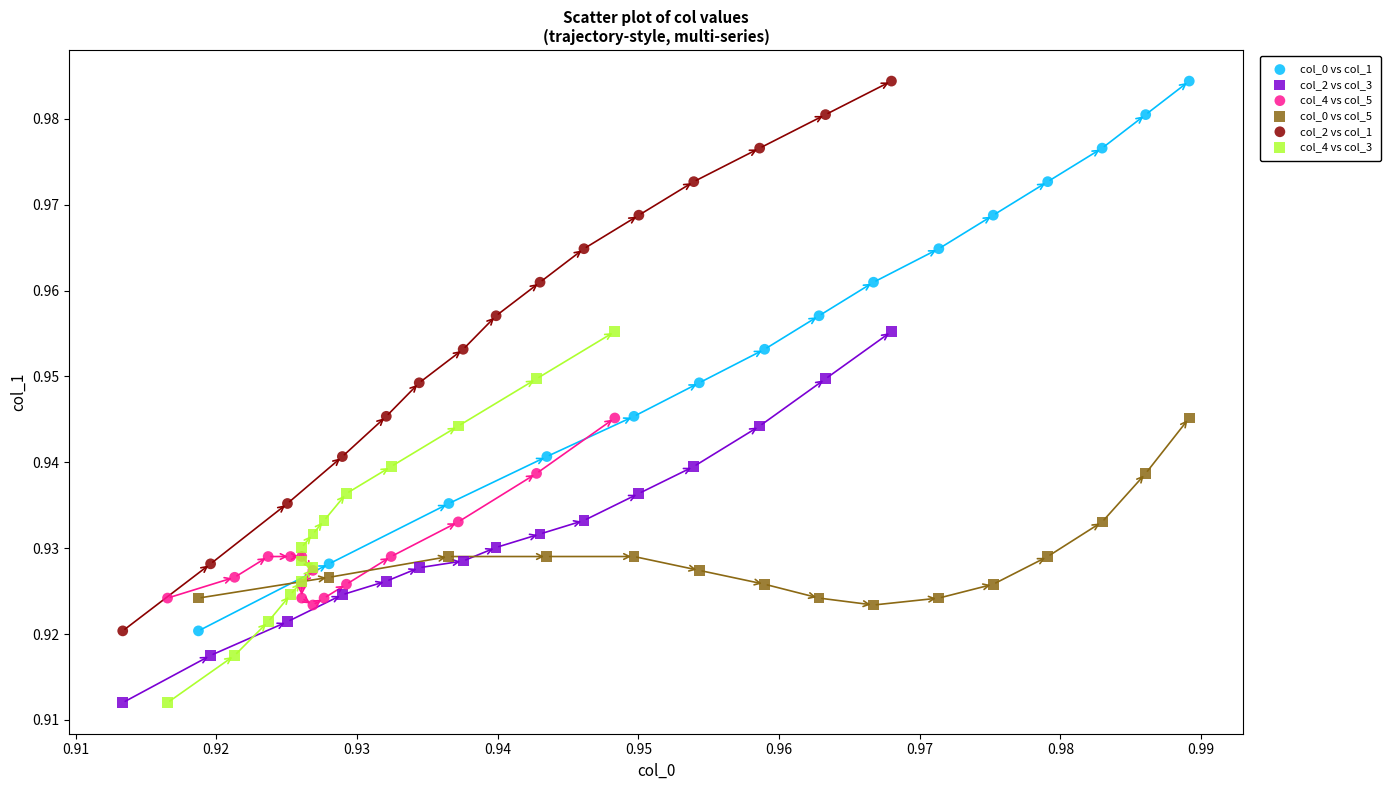

What are all the series names shown in the legend?

col_0 vs col_1, col_2 vs col_3, col_4 vs col_5, col_0 vs col_5, col_2 vs col_1, col_4 vs col_3